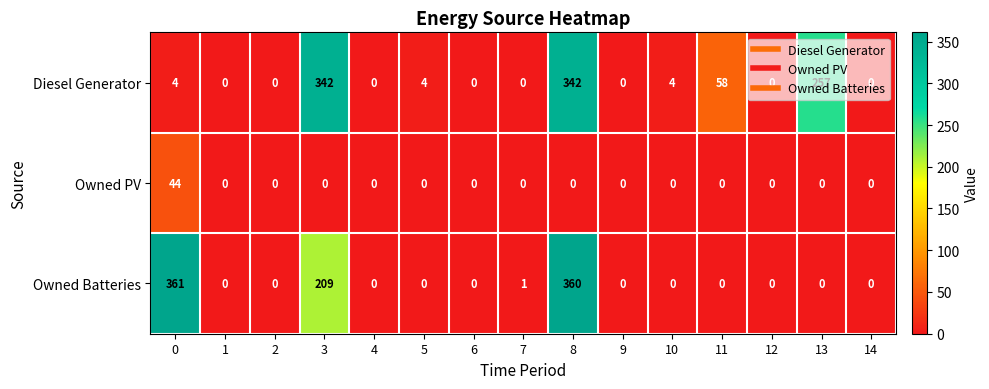

The Owned PV series shows 19 at 8. True or false?

False